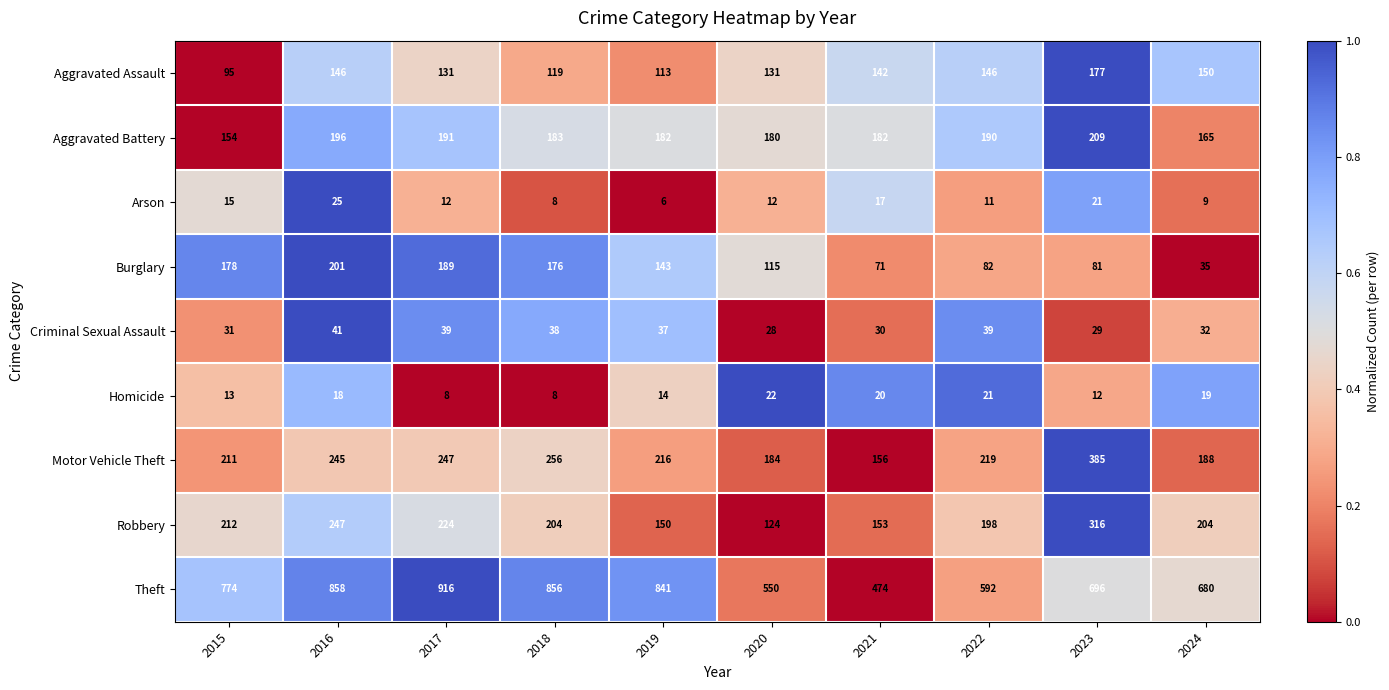

True or false: Robbery has a value of 142 at 2017.

False